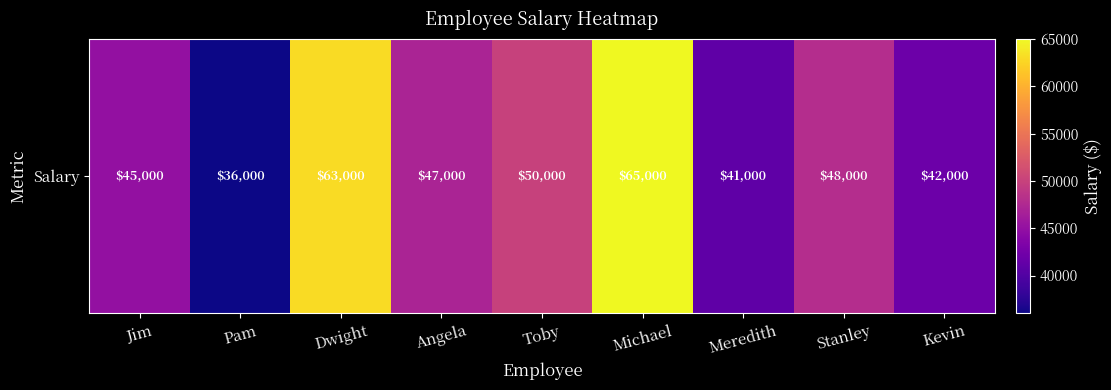

Reading left to right, extract all data points from this chart.

45000	36000	63000	47000	50000	65000	41000	48000	42000